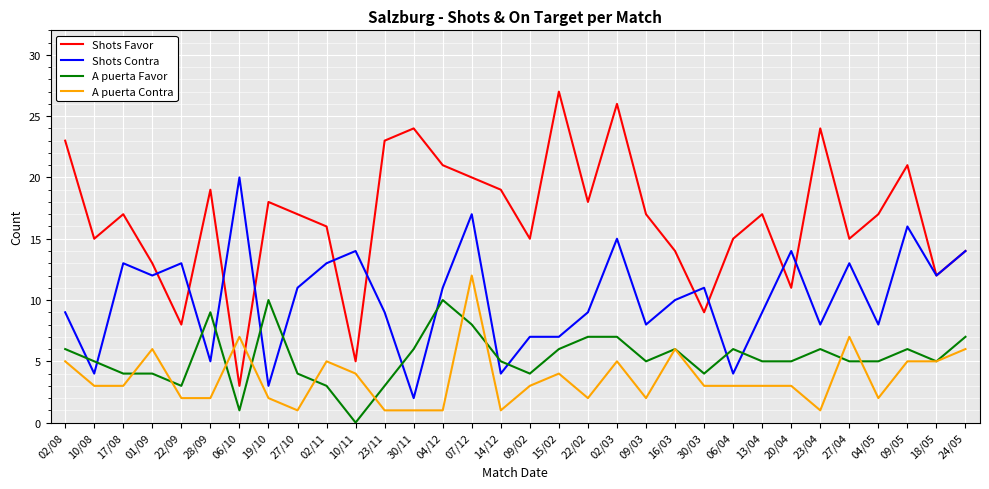

What is the greatest value displayed?

27